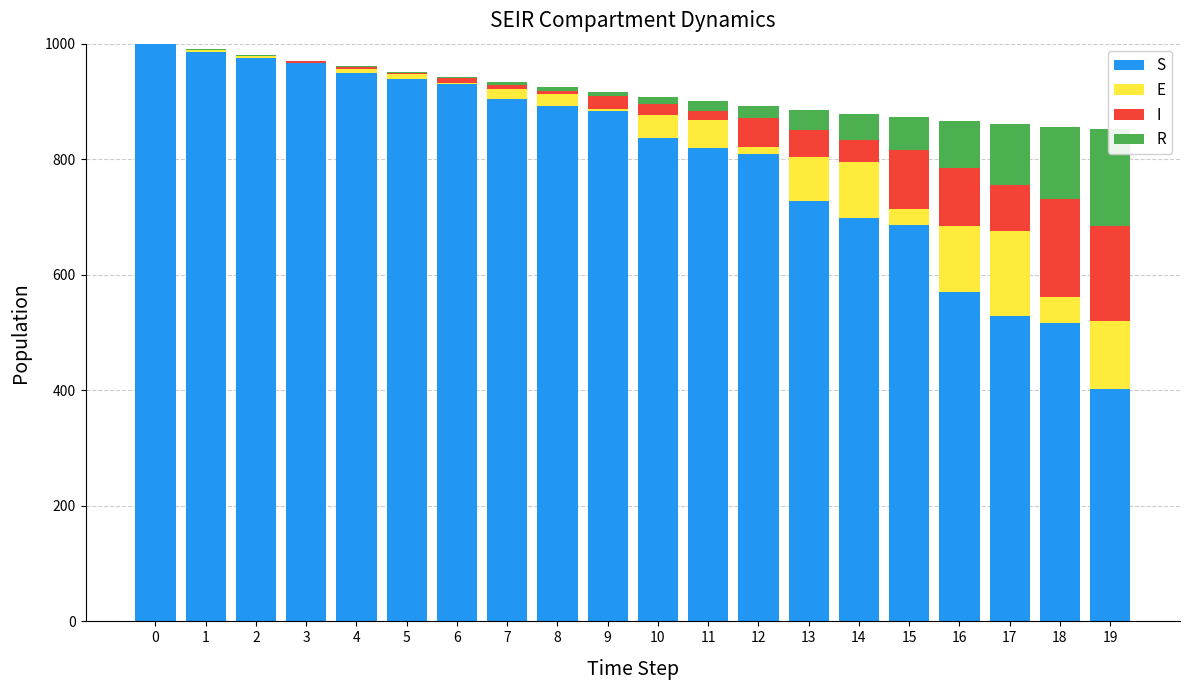

What is the difference between the maximum and second lowest values in the R series?

167.4